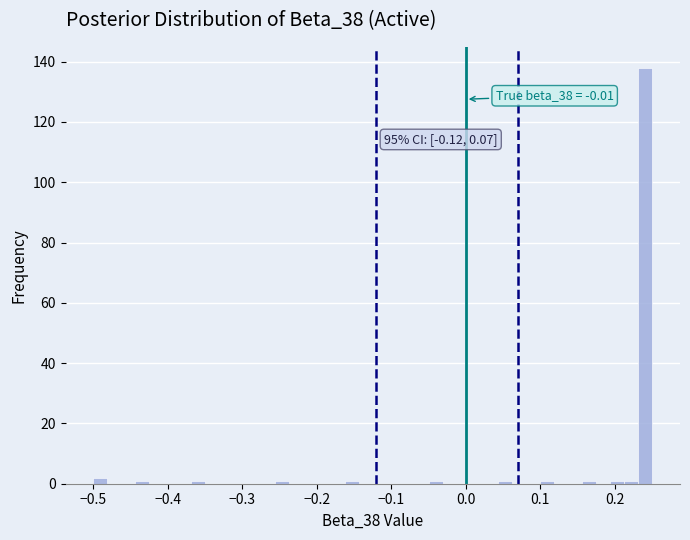

Around what value on the x-axis is the tallest bar? Give the approximate position of its centre, as read against the axis.

0.24